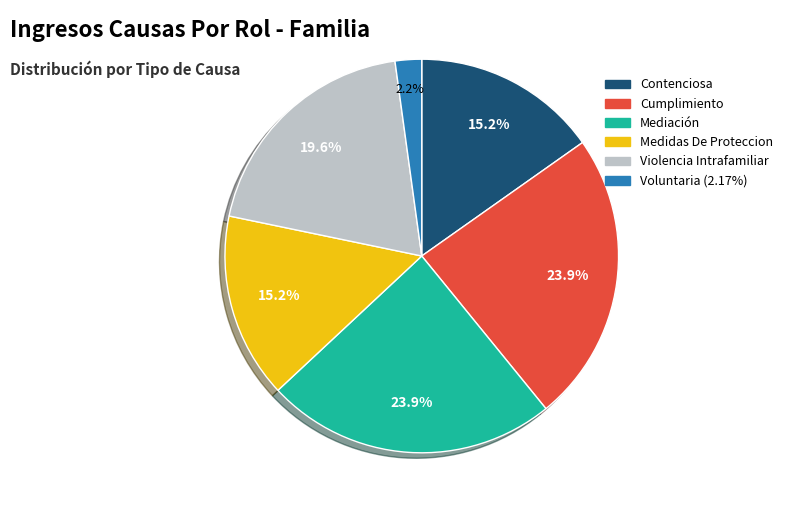

Is it true that Contenciosa is 15% of the pie?

True